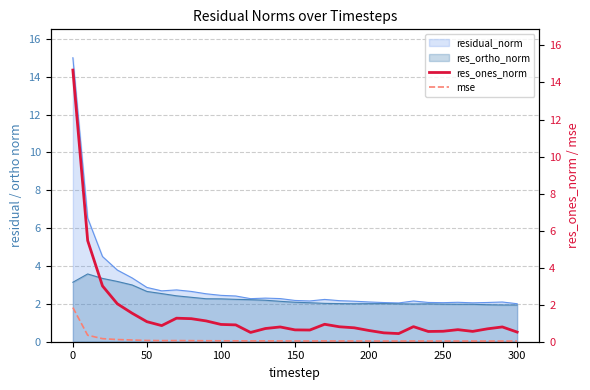

The value of residual_norm at 300 is 0.5. True or false?

False